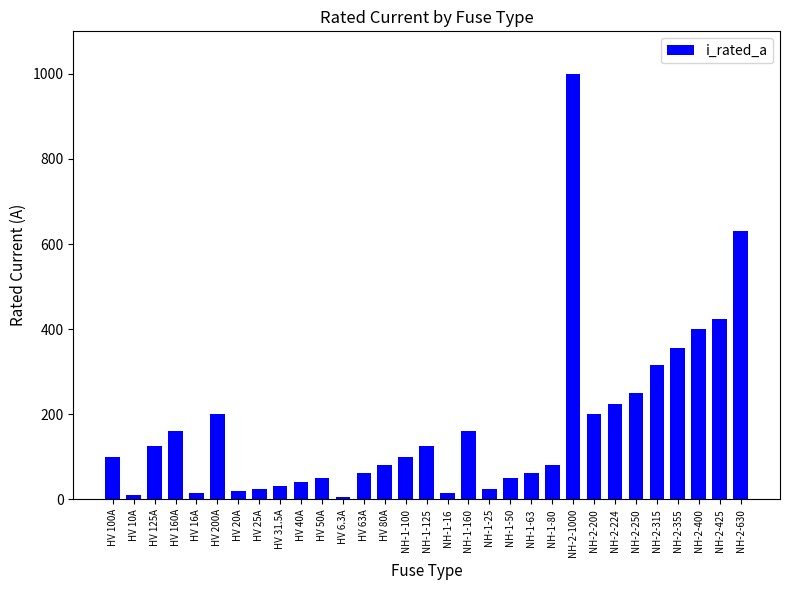

What is the ratio of the value at HV 160A to the value at NH-2-630?

0.3